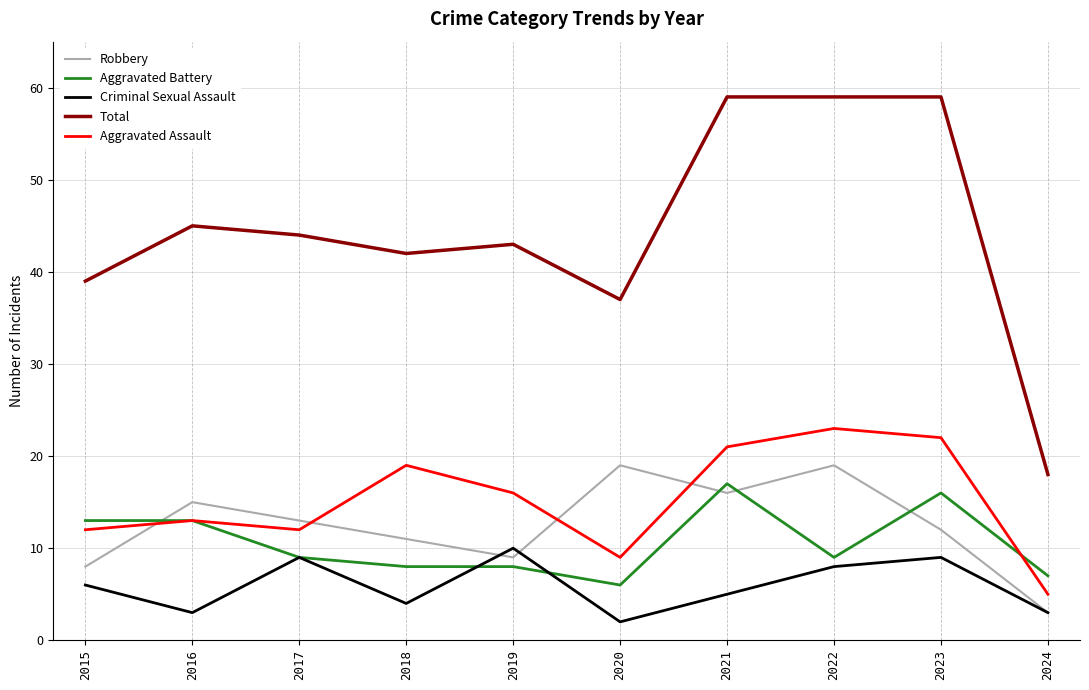

At how many categories does at least one series exceed 5?

10